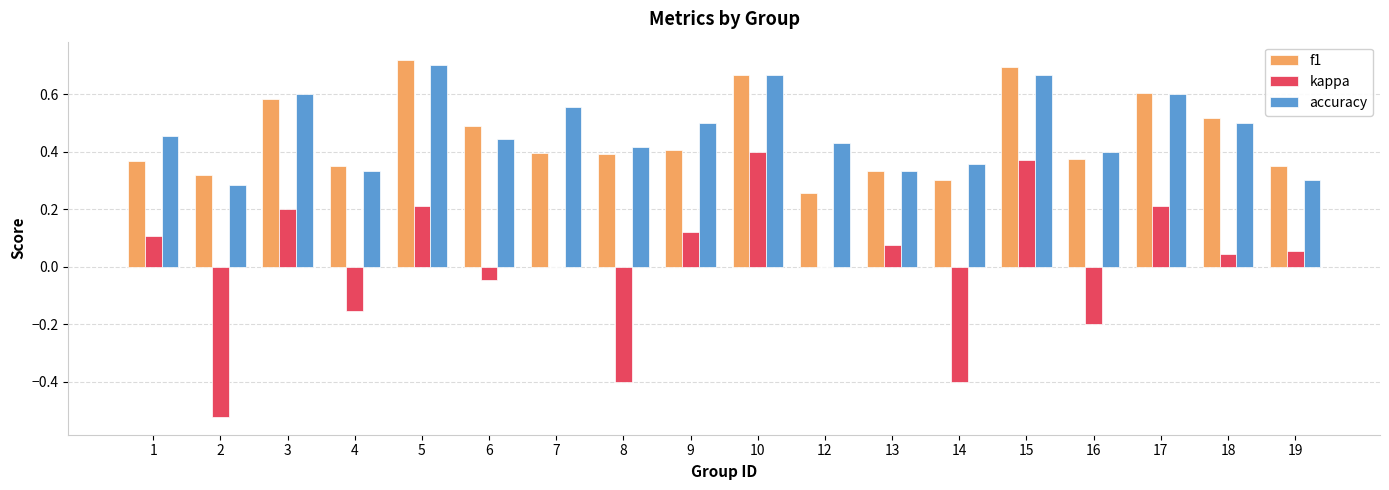

Which category has the highest value in the kappa series?

10